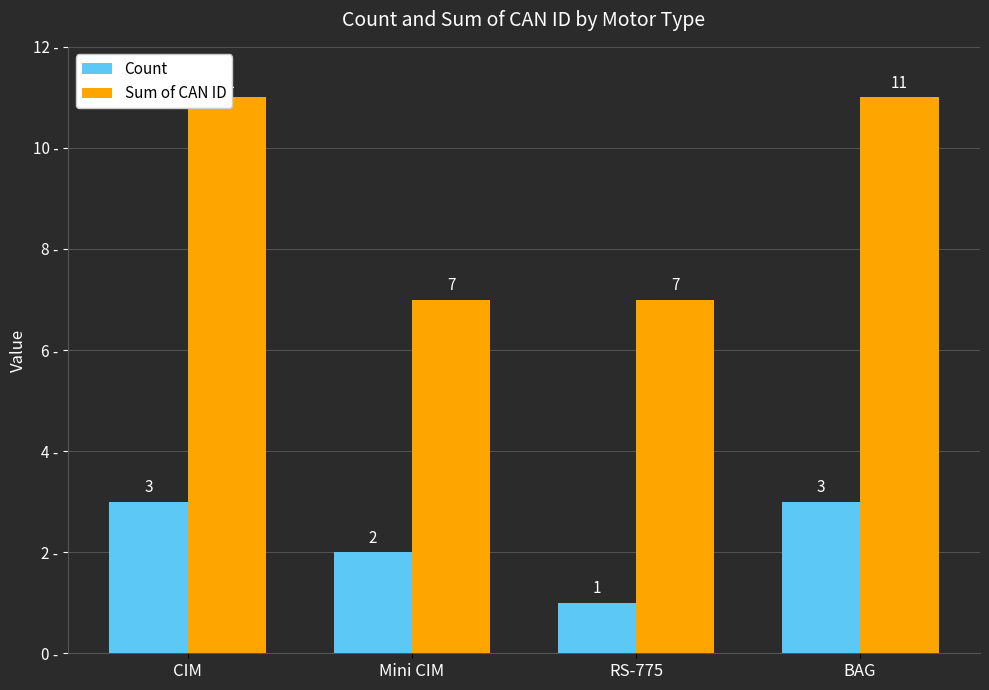

Reading left to right, extract all data points from this chart.

Count: CIM=3	Mini CIM=2	RS-775=1	BAG=3
Sum of CAN ID: CIM=11	Mini CIM=7	RS-775=7	BAG=11